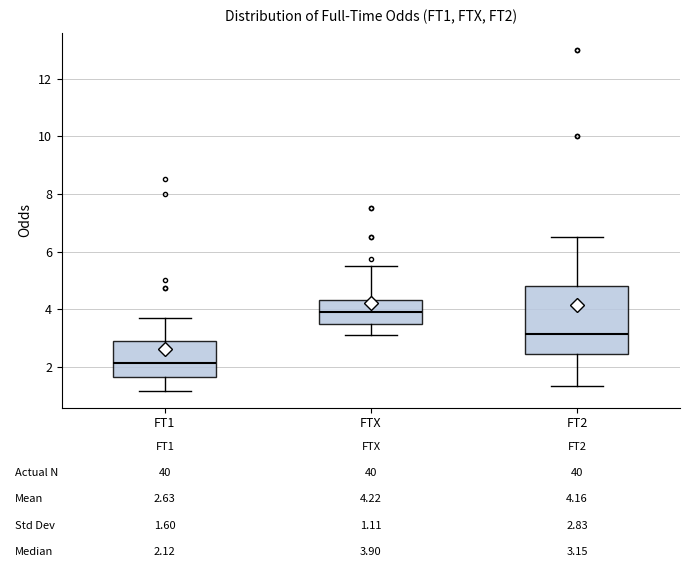

Comparing the boxes themselves (not the whiskers), which one is the tallest?

FT2